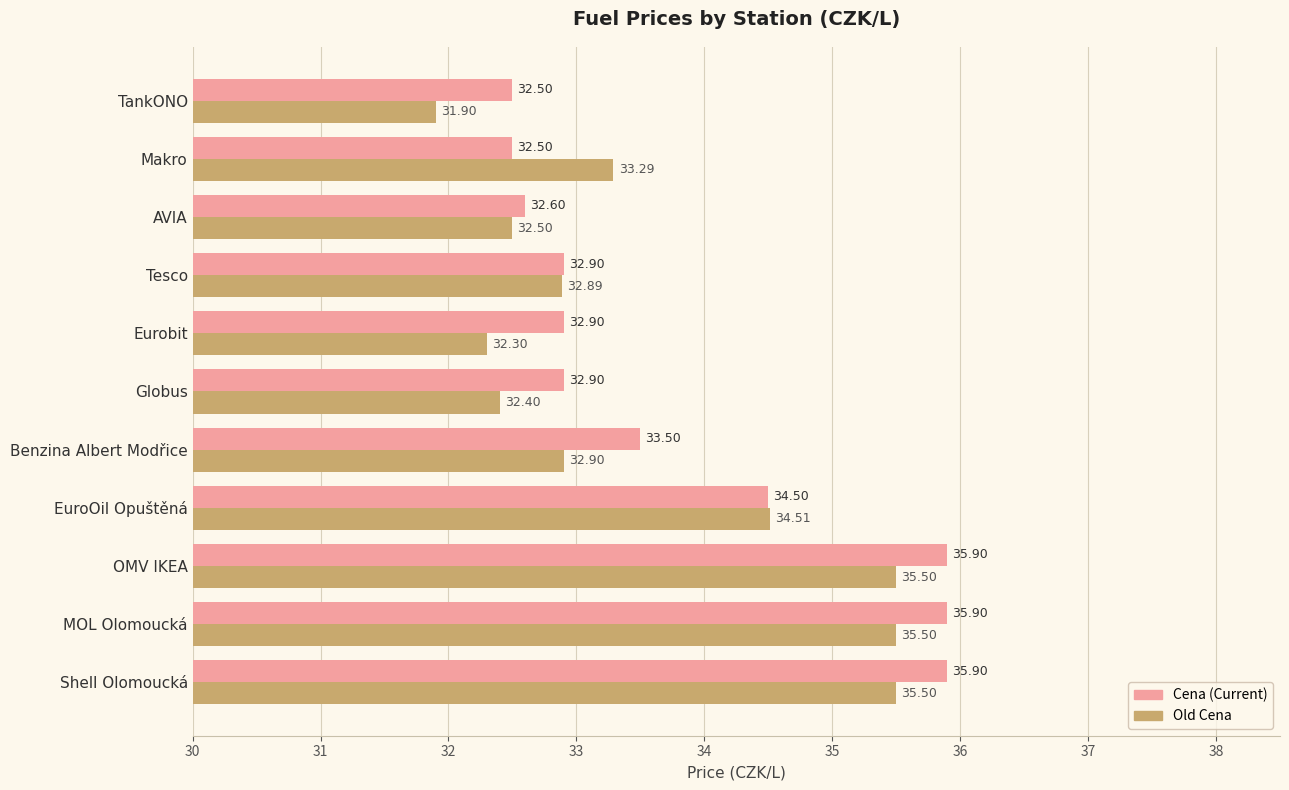

What is the total value across all series at Tesco?

65.8